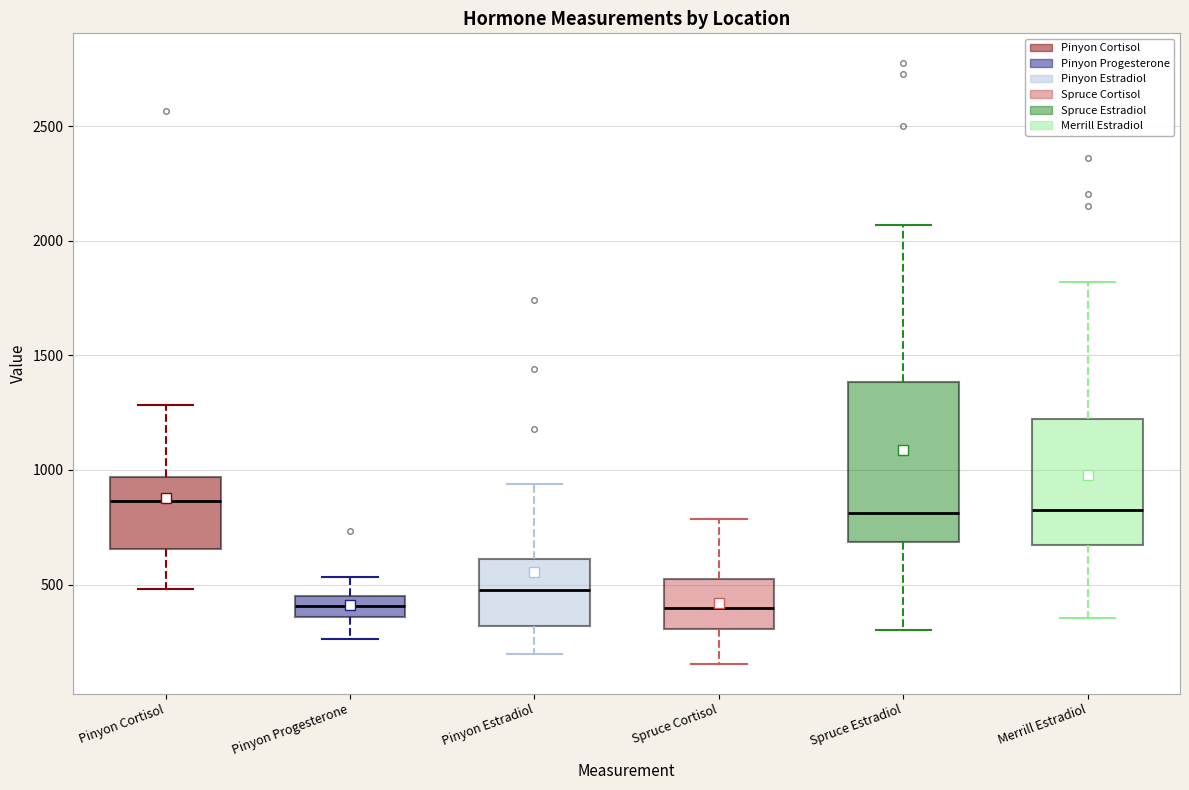

Reading left to right, read every box against the y-axis: the position of its median line, the range the box covers, and the ends of its whiskers. The values are not printed on the chart, so give them approximately, as read against the axis.

Pinyon Cortisol: median 850, box 650 to 950, whiskers 500 to 1300
Pinyon Progesterone: median 400, box 350 to 450, whiskers 250 to 550
Pinyon Estradiol: median 500, box 300 to 600, whiskers 200 to 950
Spruce Cortisol: median 400, box 300 to 550, whiskers 150 to 800
Spruce Estradiol: median 800, box 700 to 1400, whiskers 300 to 2050
Merrill Estradiol: median 850, box 650 to 1200, whiskers 350 to 1800